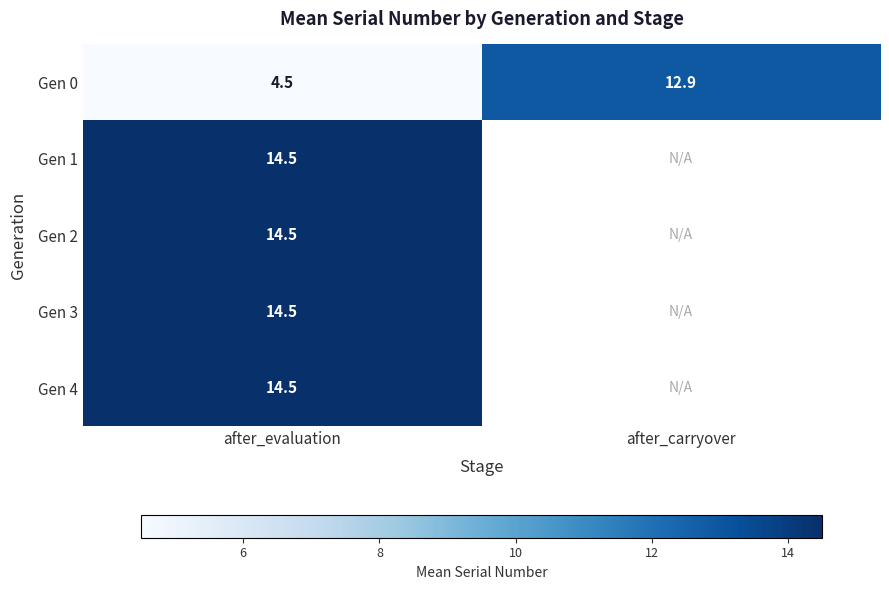

The Gen 2 series shows 14.5 at after_evaluation. True or false?

True